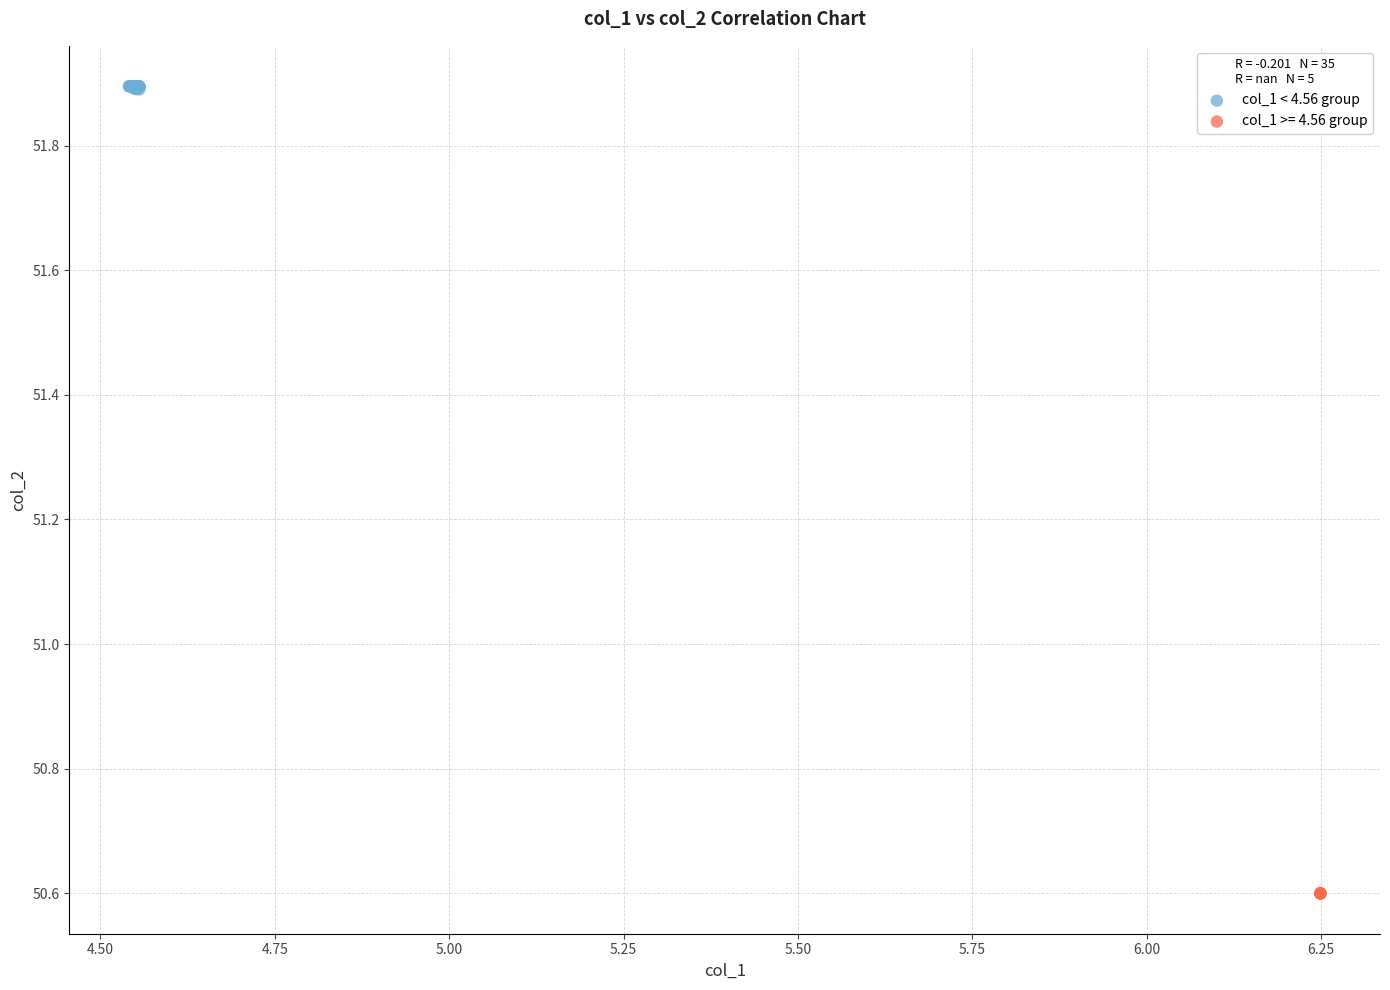

Which series reaches the maximum Y coordinate?

col_1 < 4.56 group